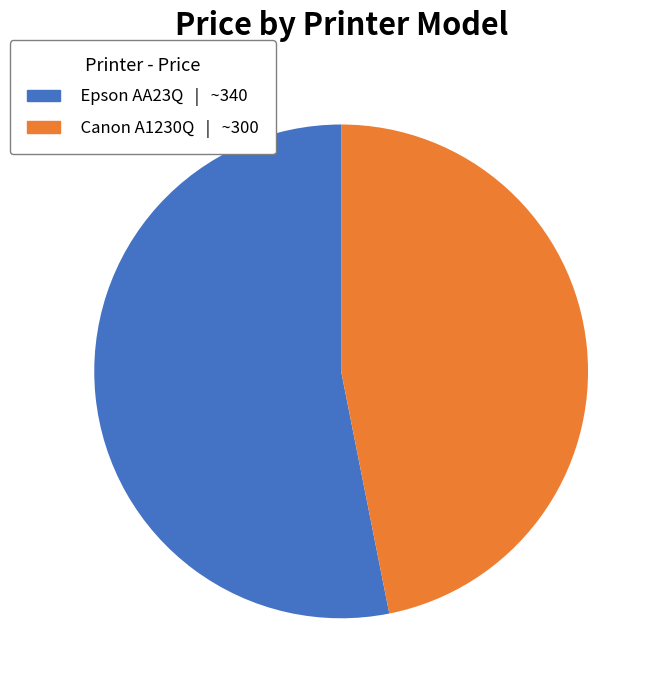

Count the number of slices in the pie.

2